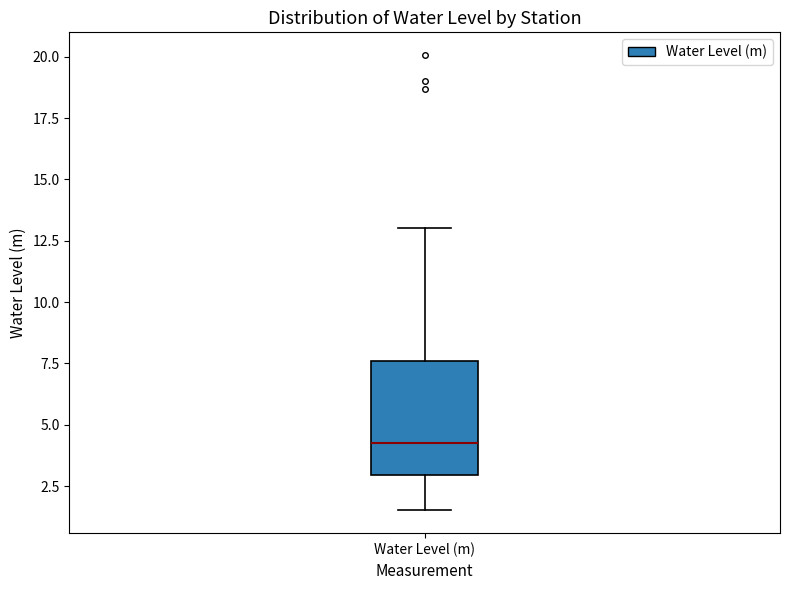

Read this box plot against the y-axis: the position of the median line, the range covered by the box, and the ends of both whiskers. The values are not printed on the chart, so give them approximately, as read against the axis.

median 4.5, box 3.0 to 7.5, whiskers 1.5 to 13.0